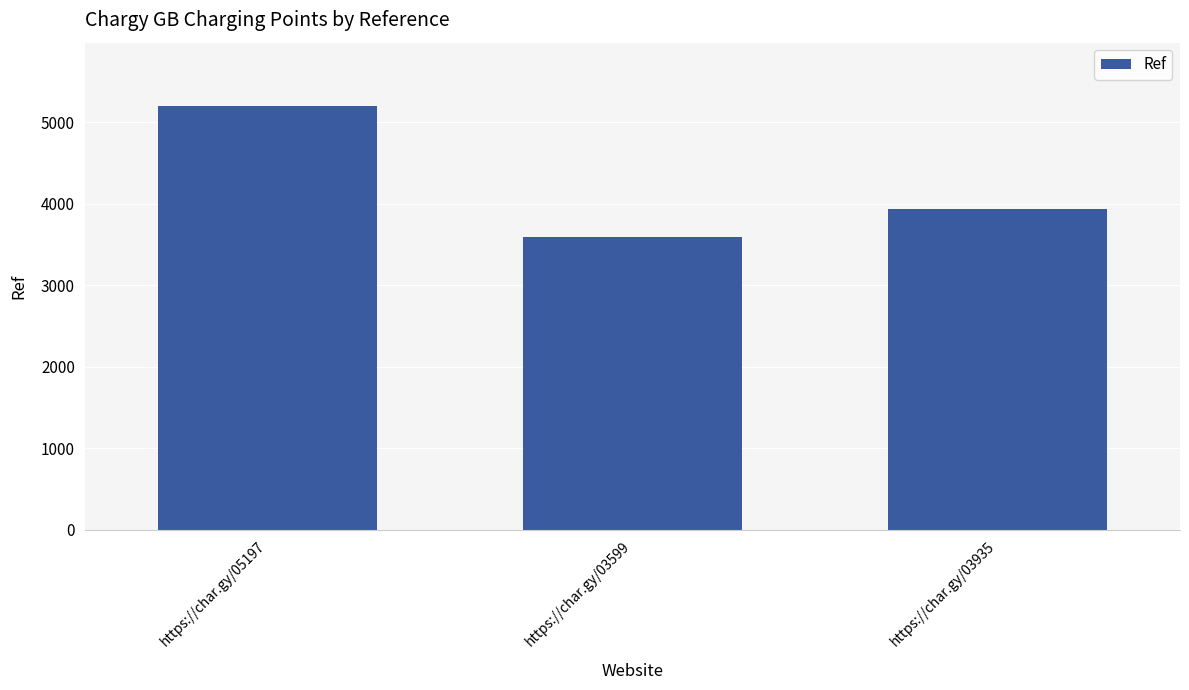

Reading right to left, list all the values displayed in this chart.

https://char.gy/03935=3935	https://char.gy/03599=3599	https://char.gy/05197=5197